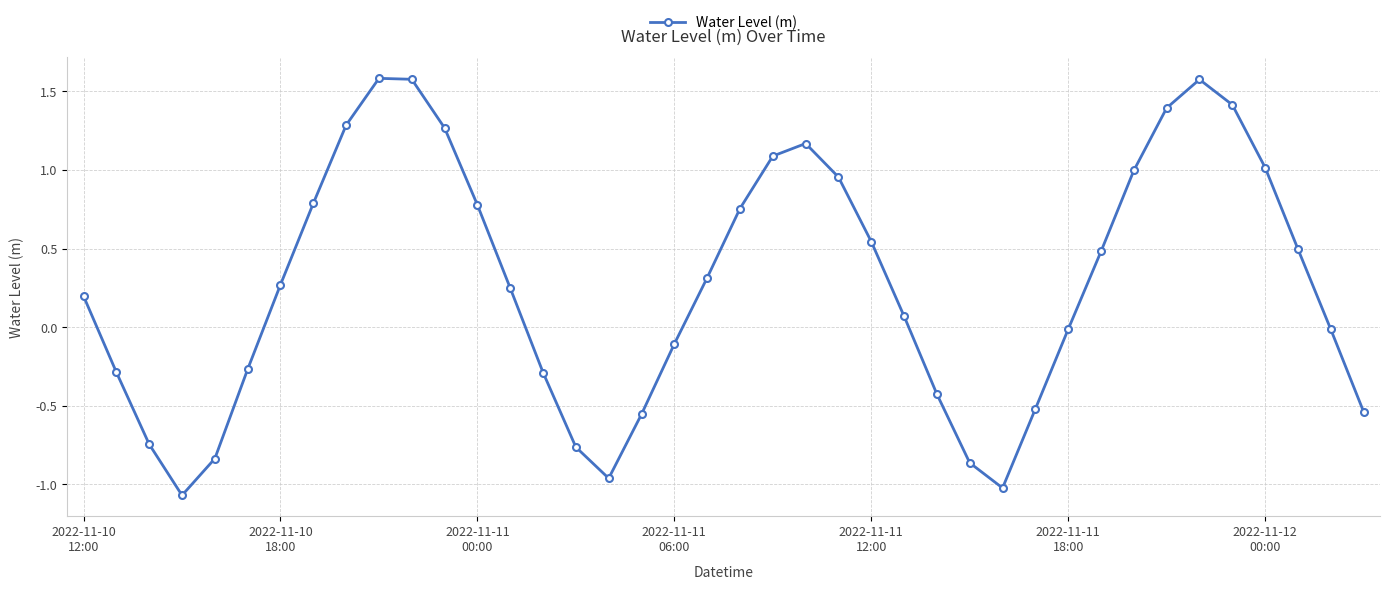

How many points are higher than both their immediate neighbors (excluding endpoints)?

3